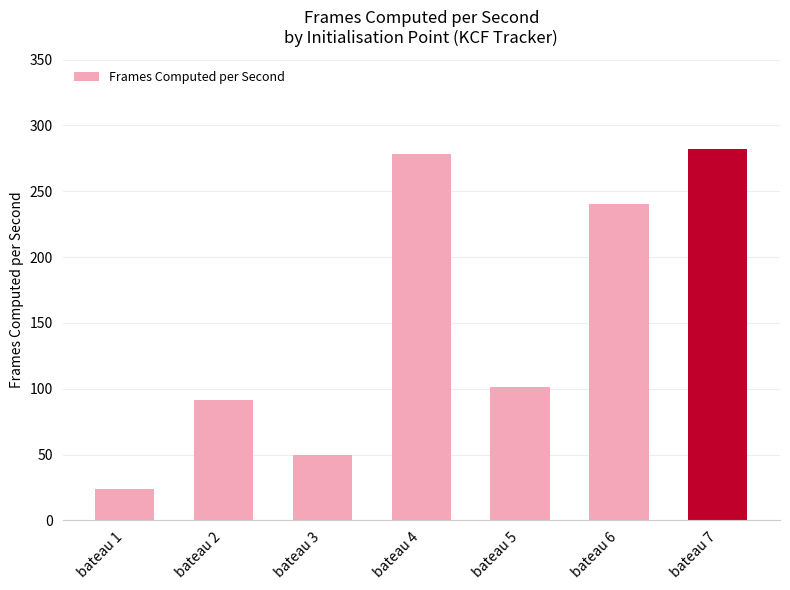

How many bars are there in total?

7